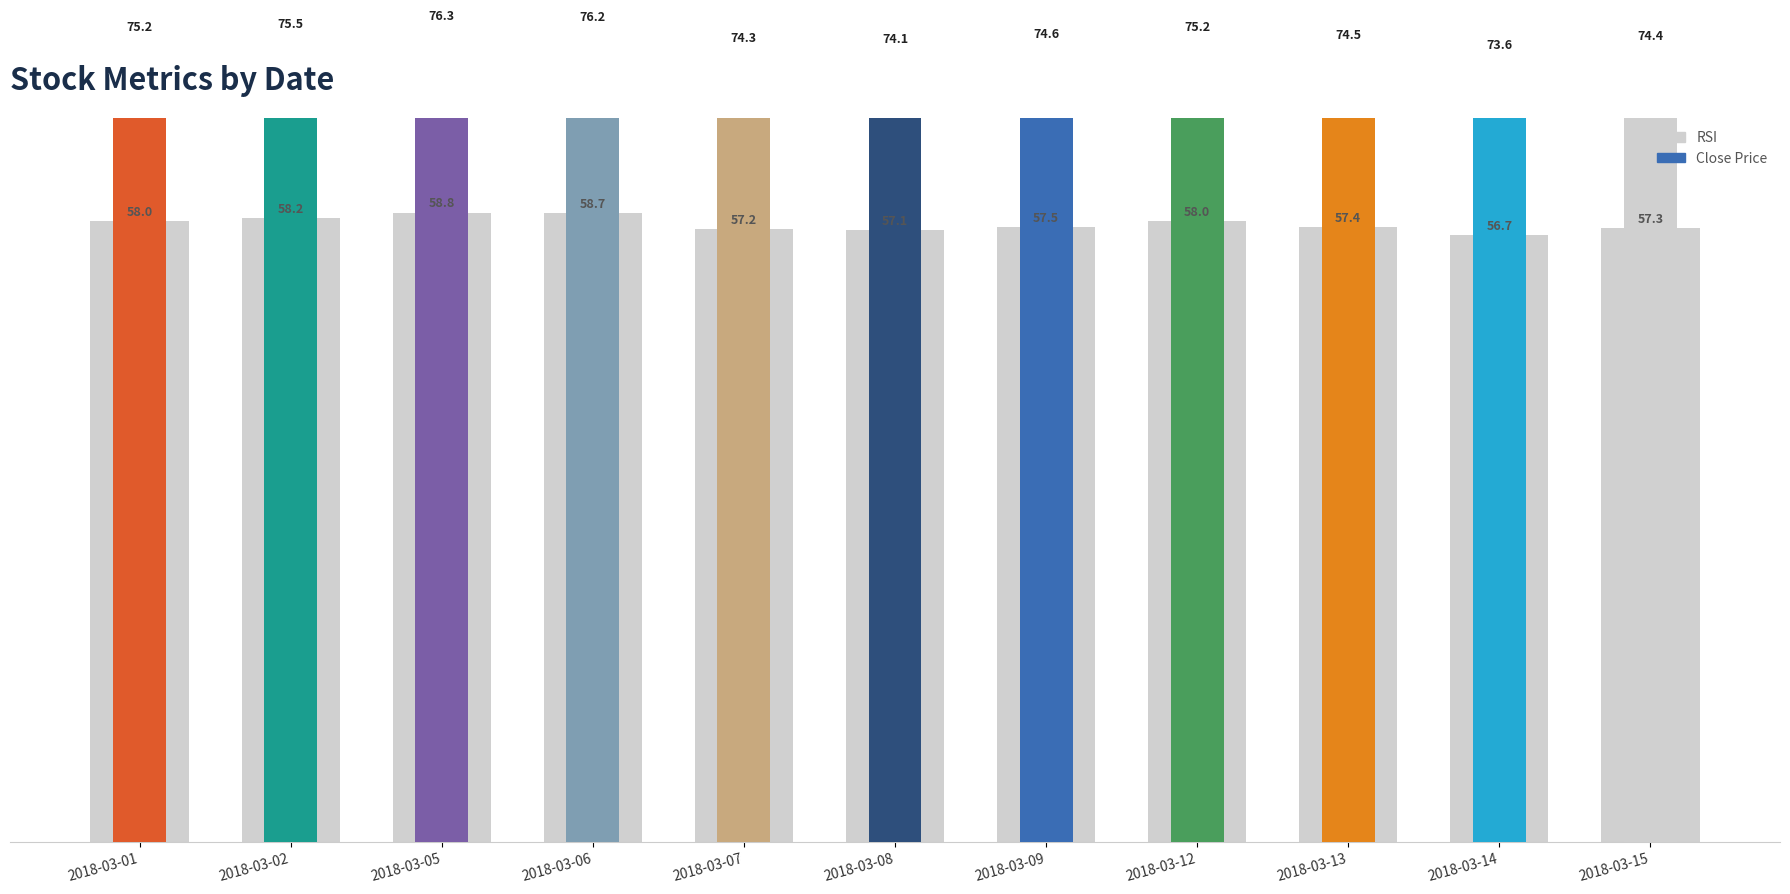

What value does the Close series have at 2018-03-13?

74.5